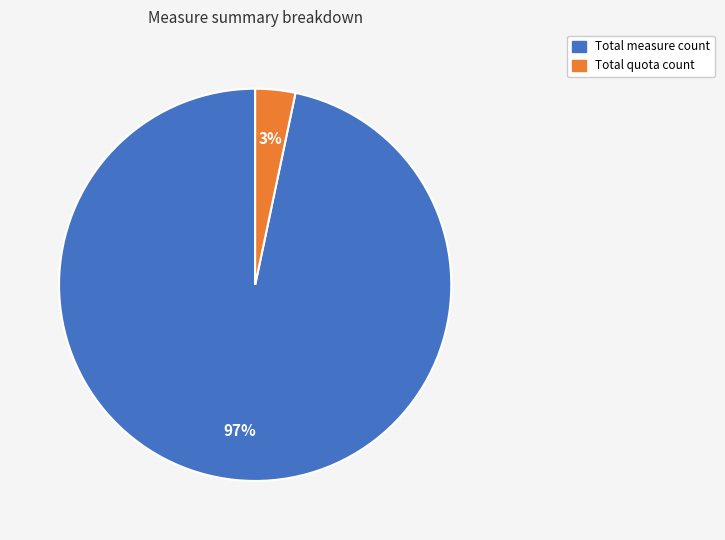

Does any single category account for the majority?

Yes